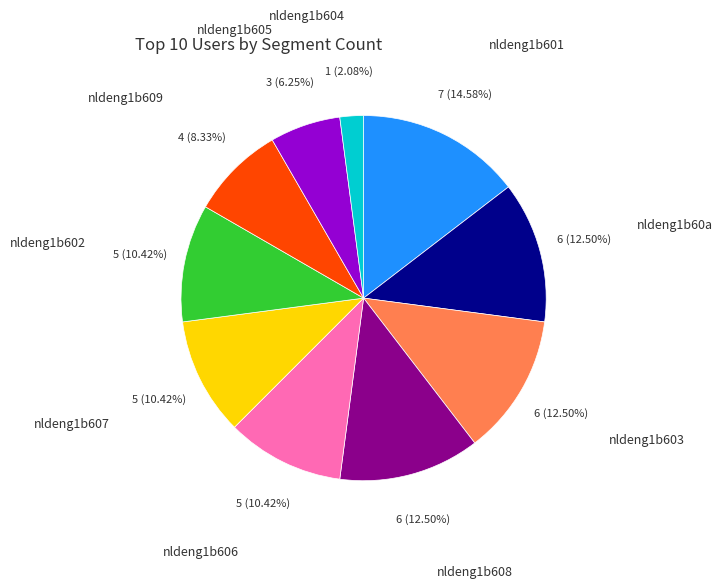

To the nearest percent, what is the difference between the largest and smallest slice percentages?

12%